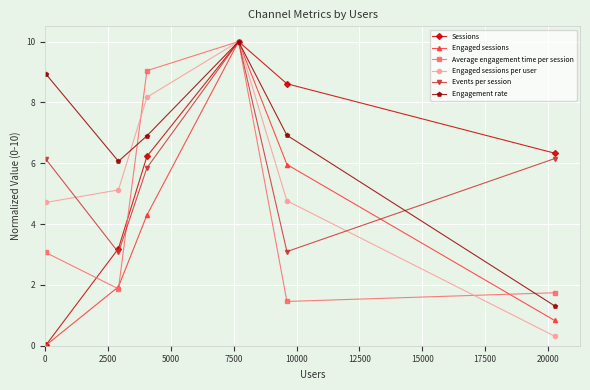

What is the difference between the maximum and minimum values in the Sessions series?

10.0